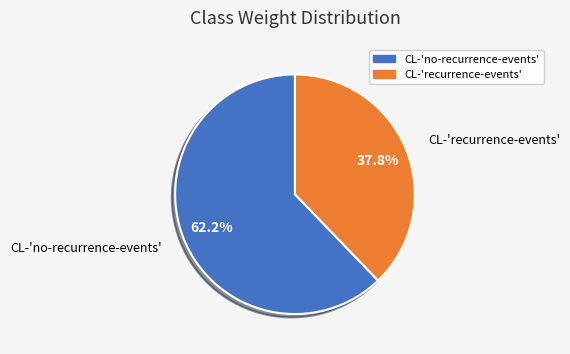

What percentage is the CL-'recurrence-events' slice, to the nearest percent?

38%